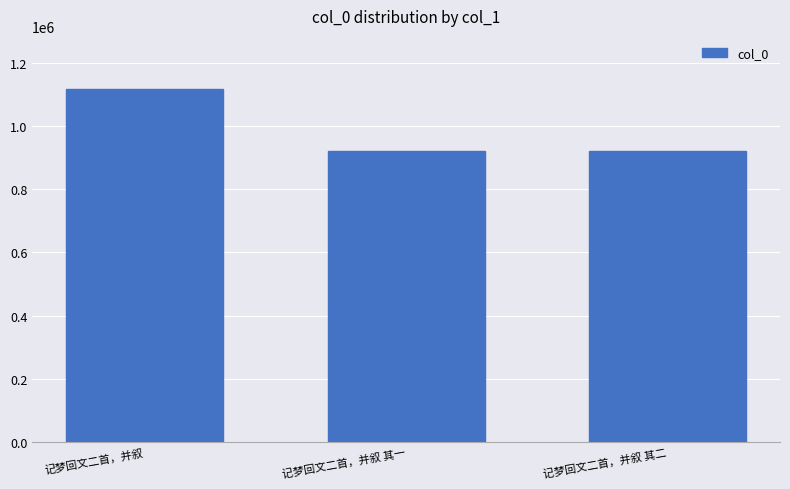

At which label does the data first exceed 921215?

记梦回文二首，并叙